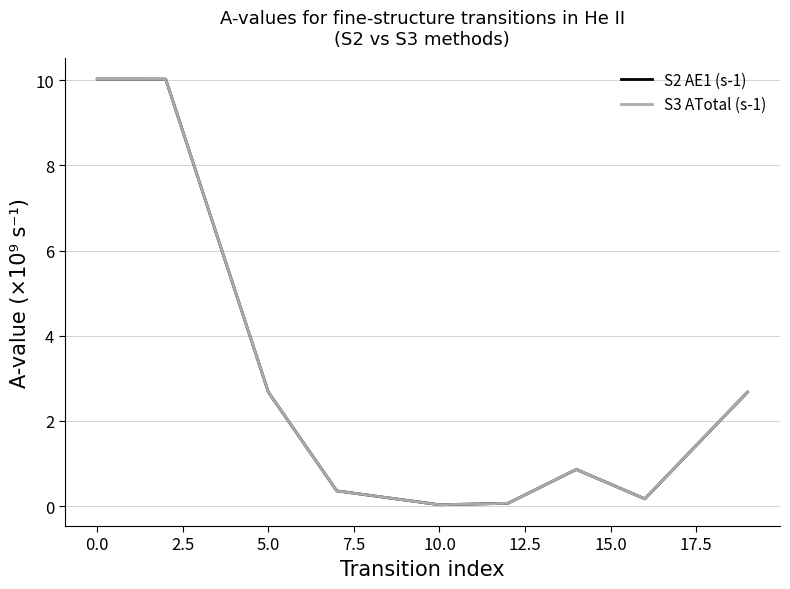

What is the difference between the maximum and minimum values in the S2 AE1 (s-1) series?

10.0